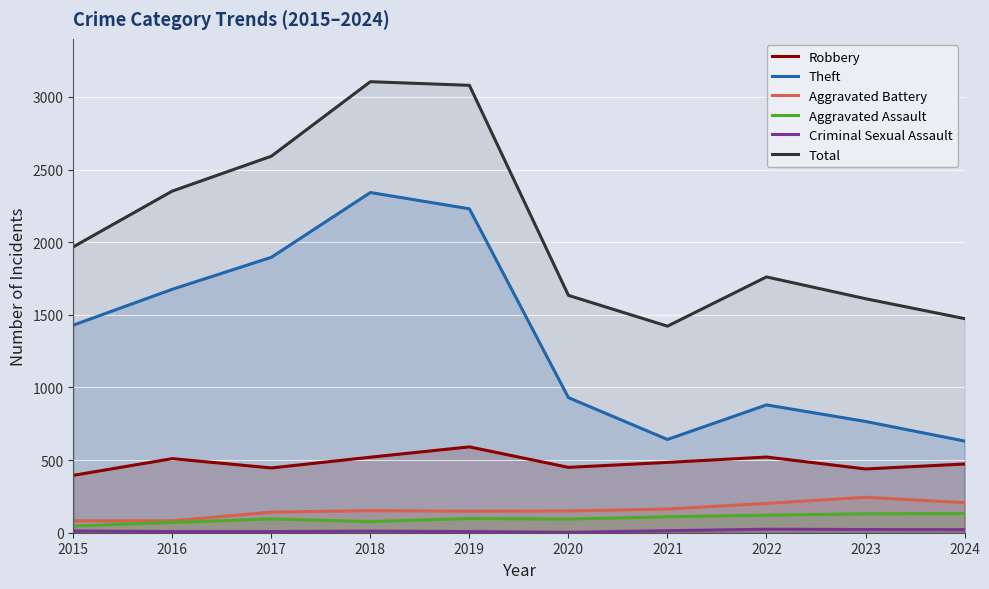

Is the value of Aggravated Battery at 2020 greater than the value of Aggravated Assault at 2018?

Yes